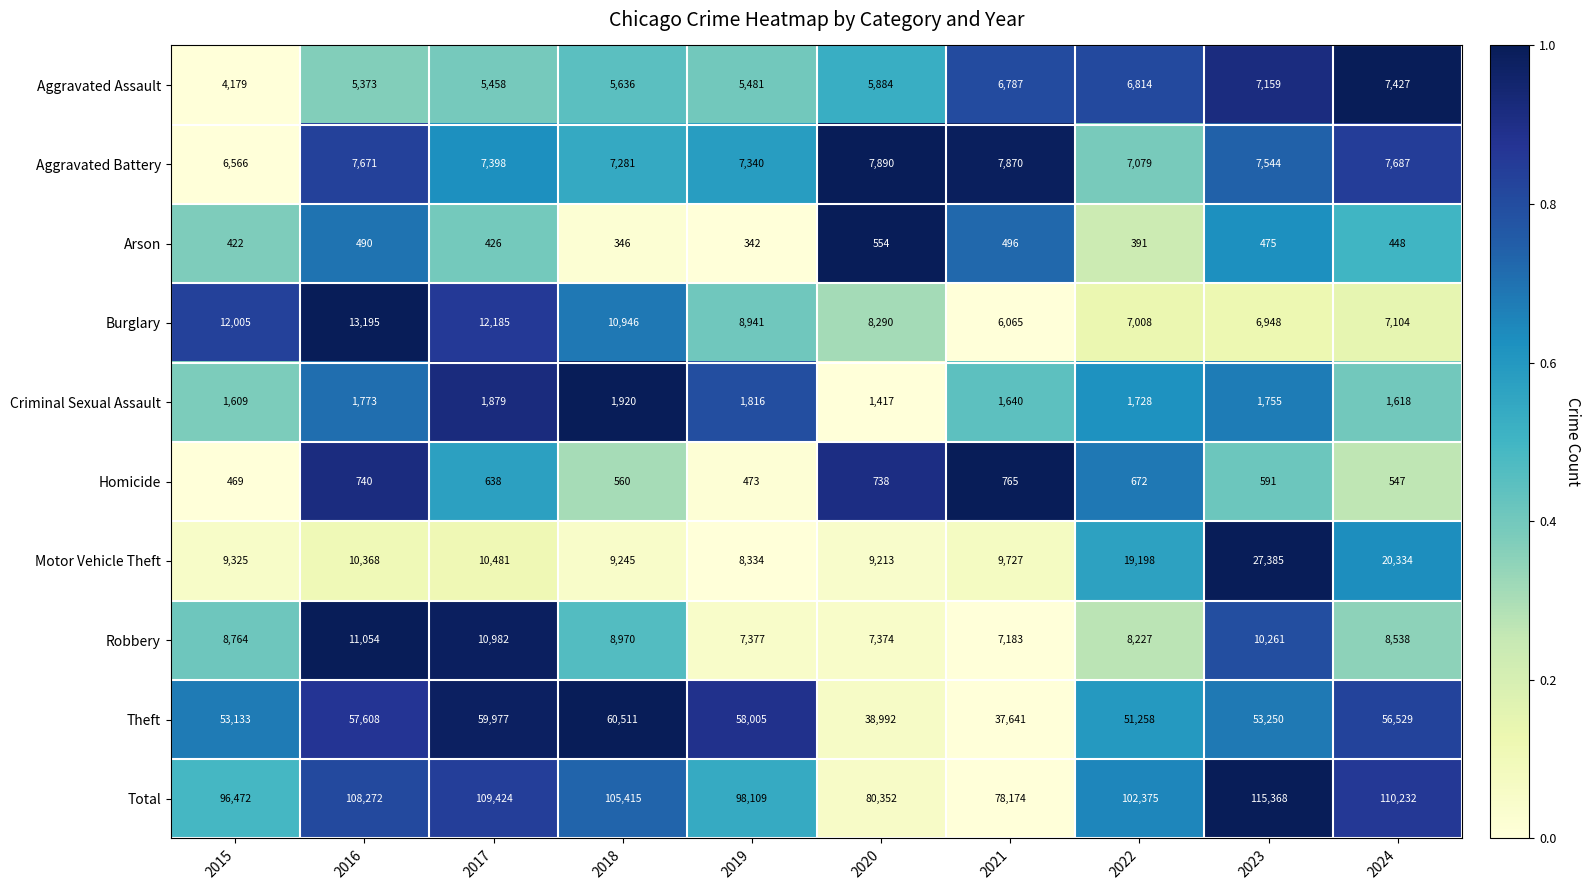

Between 2015 and 2017, which series saw the biggest shift?

Total